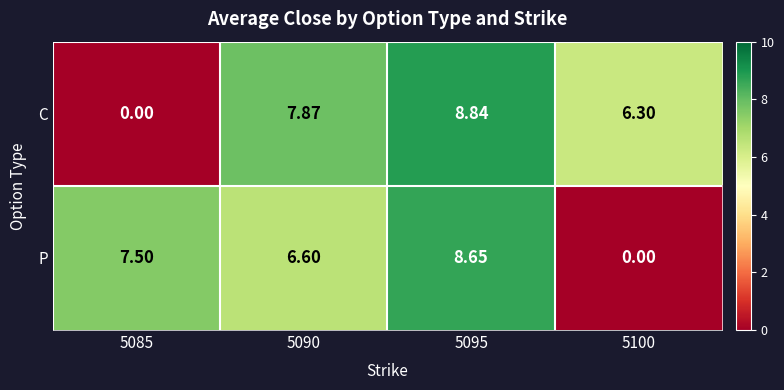

At which category is the sum across all series the highest?

5095